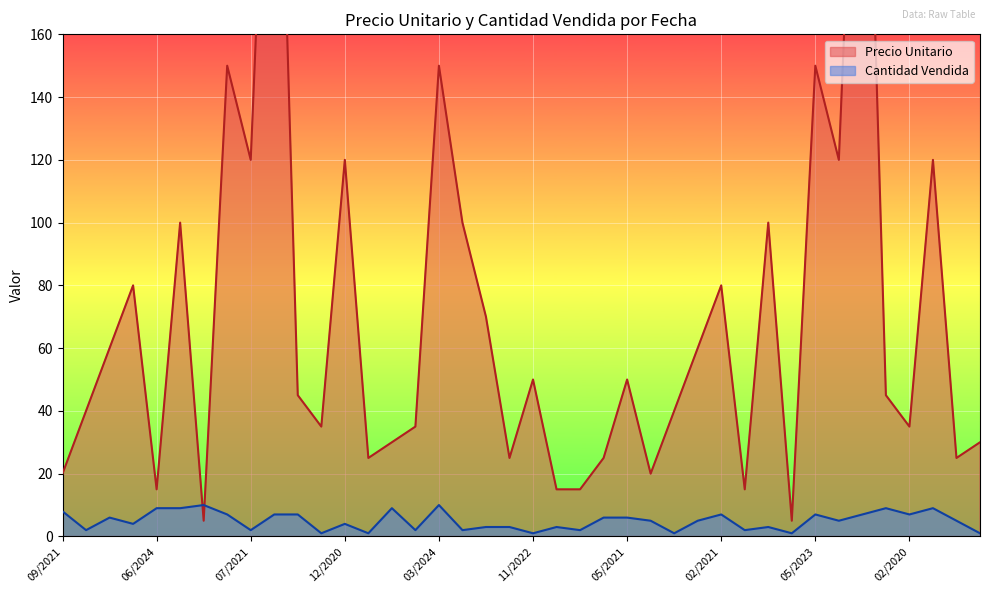

How many values in the Cantidad Vendida series are below 5?

18